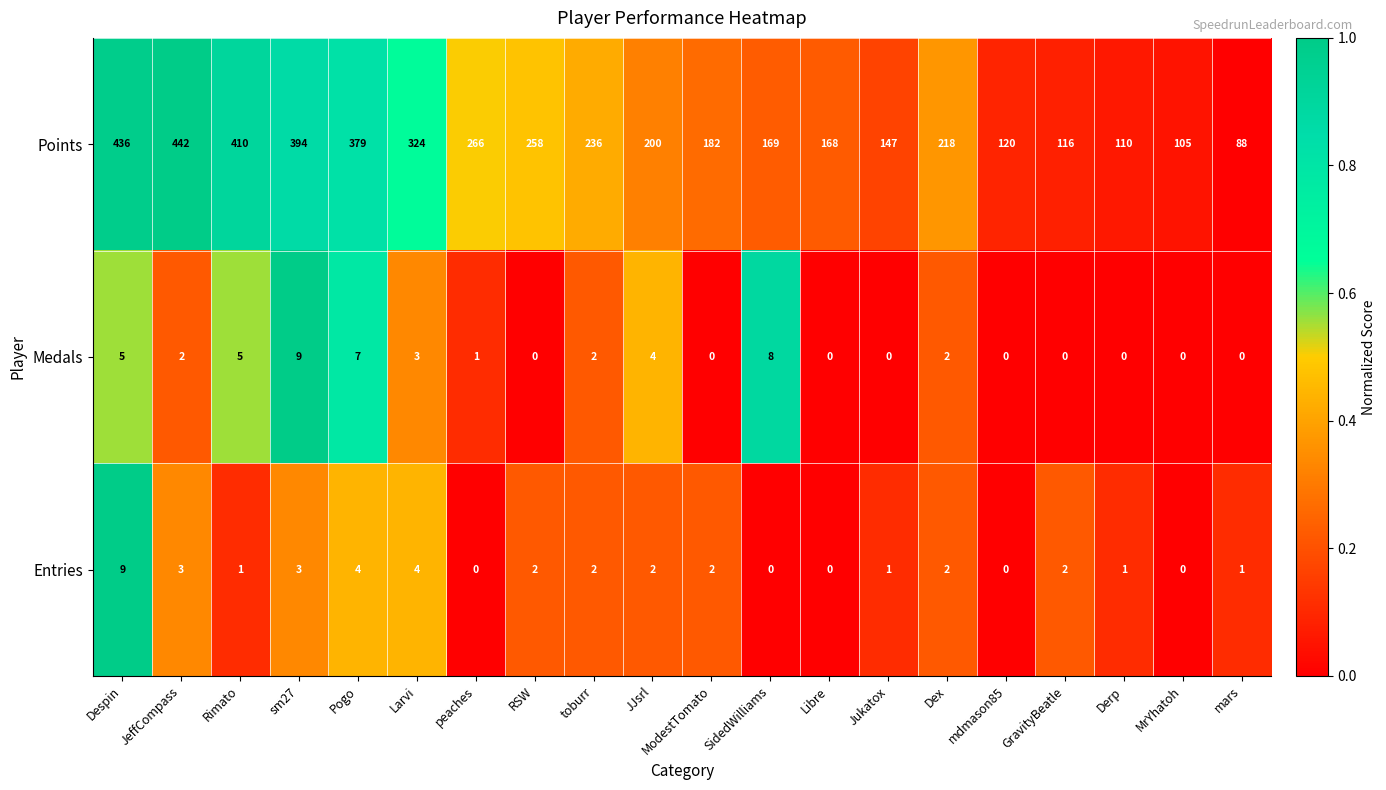

What is the total value across all series at Pogo?

390